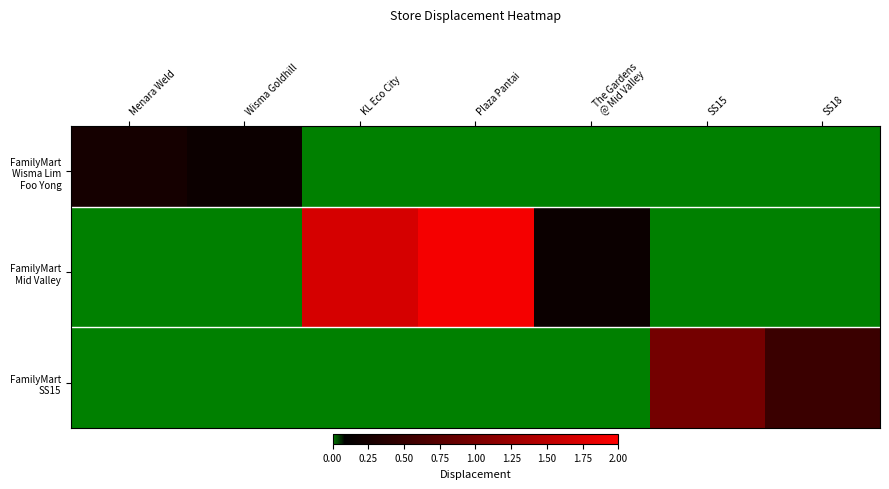

Which has a higher value, Wisma Goldhill or SS18?

Wisma Goldhill